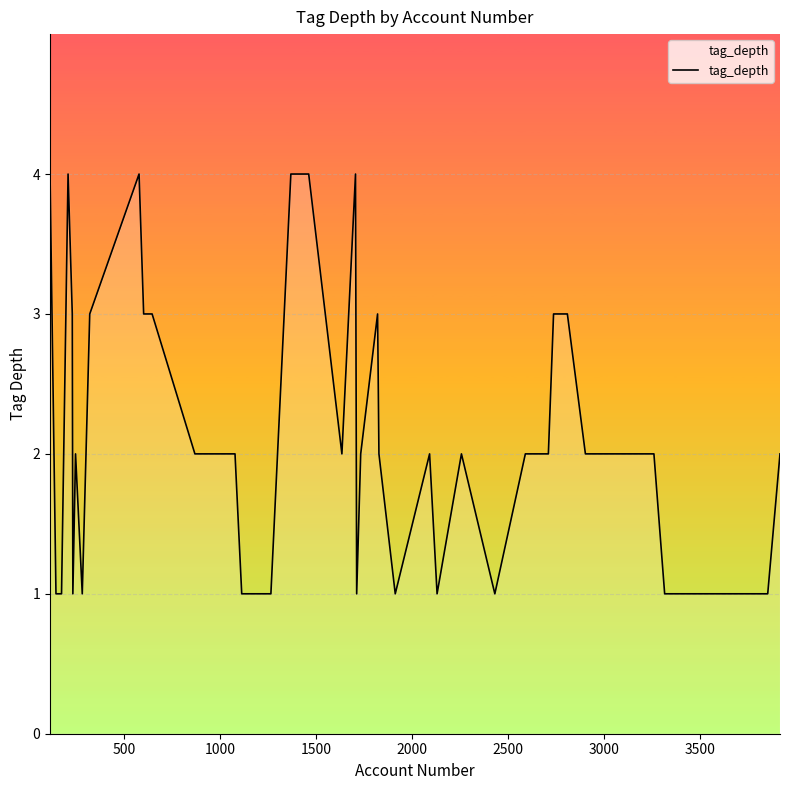

What is the difference between the maximum and minimum values?

3